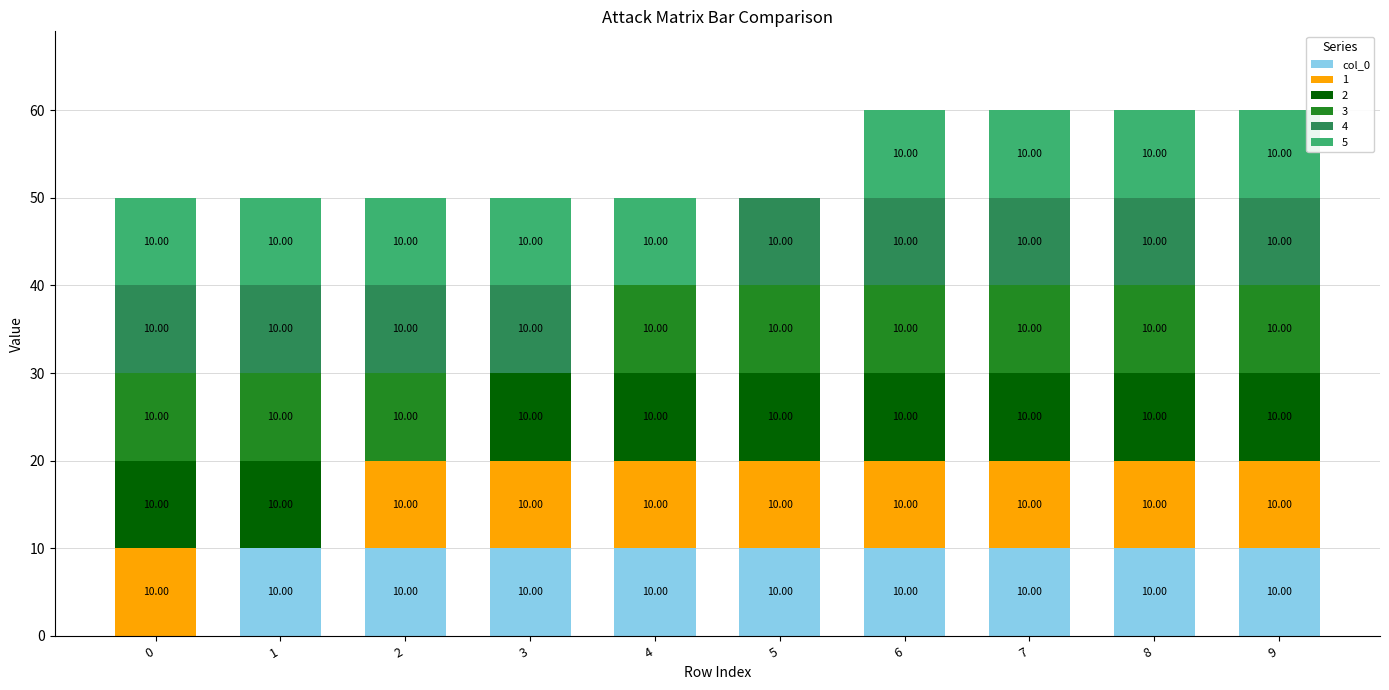

What is the total value across all series at 4?

50